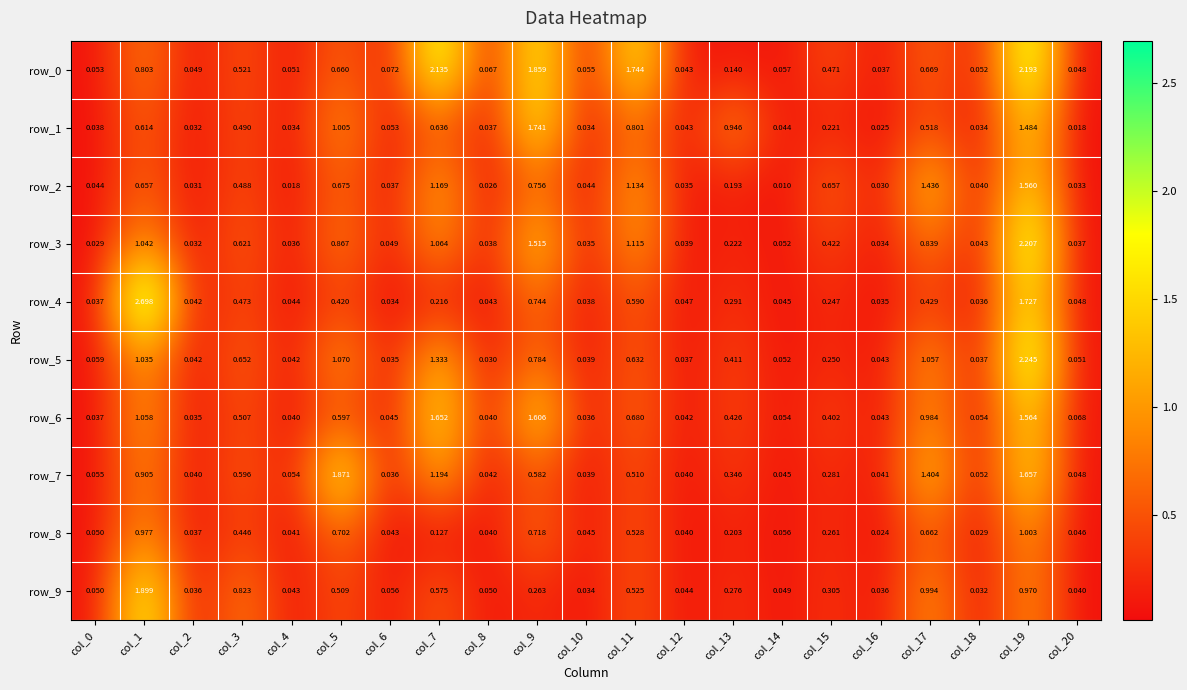

Reading right to left, transcribe all the data shown in this chart.

row_0: 0.0	2.2	0.1	0.7	0.0	0.5	0.1	0.1	0.0	1.7	0.1	1.9	0.1	2.1	0.1	0.7	0.1	0.5	0.0	0.8	0.1
row_1: 0.0	1.5	0.0	0.5	0.0	0.2	0.0	0.9	0.0	0.8	0.0	1.7	0.0	0.6	0.1	1.0	0.0	0.5	0.0	0.6	0.0
row_2: 0.0	1.6	0.0	1.4	0.0	0.7	0.0	0.2	0.0	1.1	0.0	0.8	0.0	1.2	0.0	0.7	0.0	0.5	0.0	0.7	0.0
row_3: 0.0	2.2	0.0	0.8	0.0	0.4	0.1	0.2	0.0	1.1	0.0	1.5	0.0	1.1	0.0	0.9	0.0	0.6	0.0	1.0	0.0
row_4: 0.0	1.7	0.0	0.4	0.0	0.2	0.0	0.3	0.0	0.6	0.0	0.7	0.0	0.2	0.0	0.4	0.0	0.5	0.0	2.7	0.0
row_5: 0.1	2.2	0.0	1.1	0.0	0.3	0.1	0.4	0.0	0.6	0.0	0.8	0.0	1.3	0.0	1.1	0.0	0.7	0.0	1.0	0.1
row_6: 0.1	1.6	0.1	1.0	0.0	0.4	0.1	0.4	0.0	0.7	0.0	1.6	0.0	1.7	0.0	0.6	0.0	0.5	0.0	1.1	0.0
row_7: 0.0	1.7	0.1	1.4	0.0	0.3	0.0	0.3	0.0	0.5	0.0	0.6	0.0	1.2	0.0	1.9	0.1	0.6	0.0	0.9	0.1
row_8: 0.0	1.0	0.0	0.7	0.0	0.3	0.1	0.2	0.0	0.5	0.0	0.7	0.0	0.1	0.0	0.7	0.0	0.4	0.0	1.0	0.1
row_9: 0.0	1.0	0.0	1.0	0.0	0.3	0.0	0.3	0.0	0.5	0.0	0.3	0.0	0.6	0.1	0.5	0.0	0.8	0.0	1.9	0.0